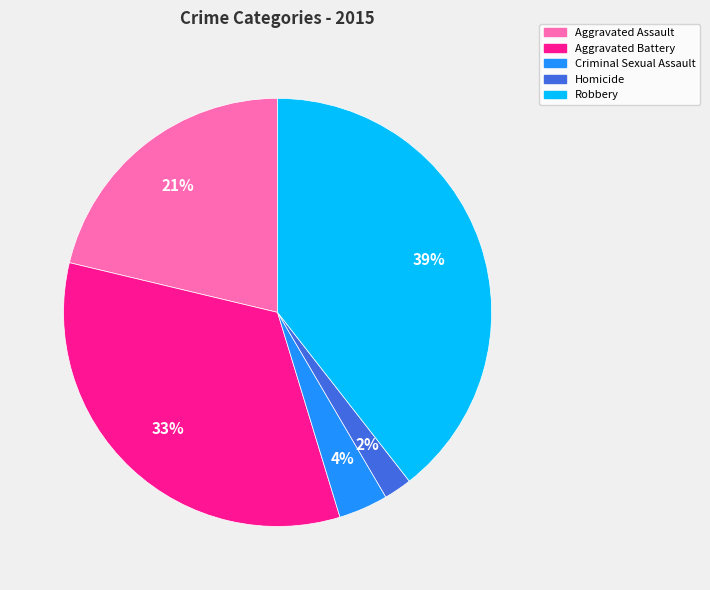

Which category has the smallest portion of the pie?

Homicide